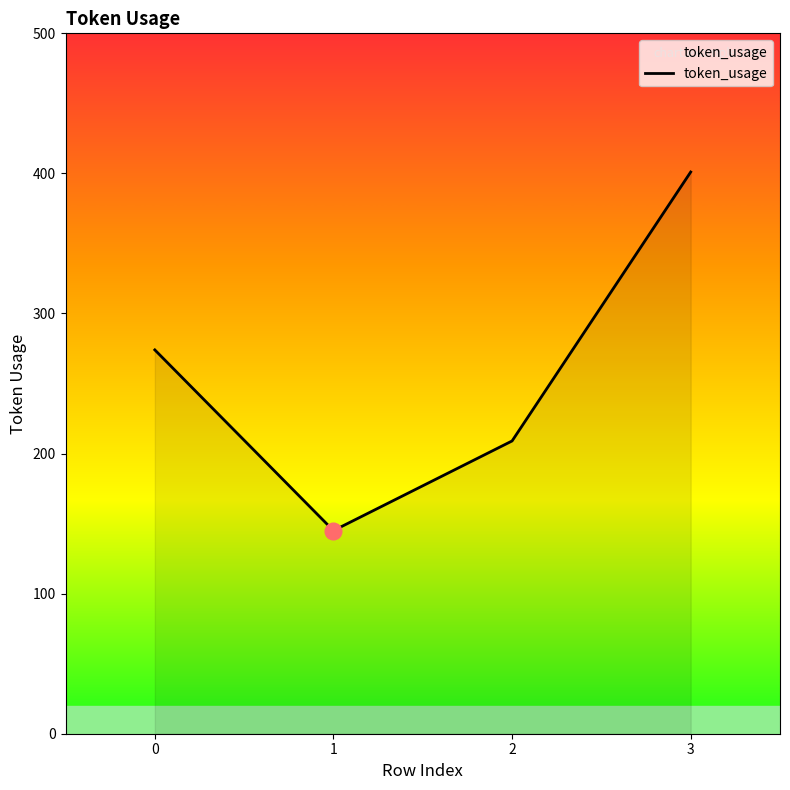

What is the smallest value displayed?

145